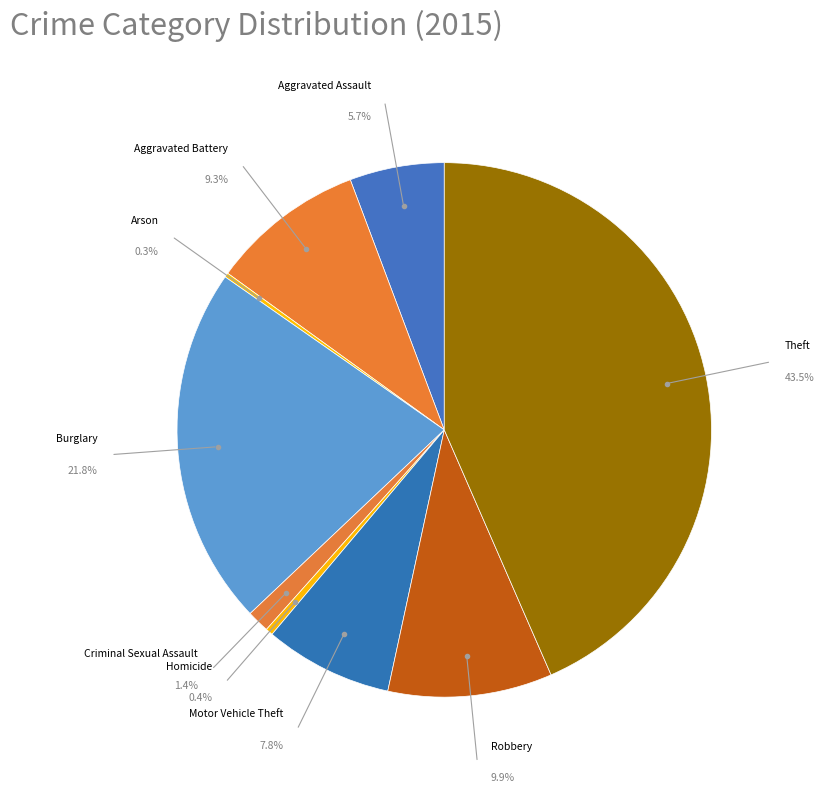

Between Motor Vehicle Theft and Theft, which is larger?

Theft